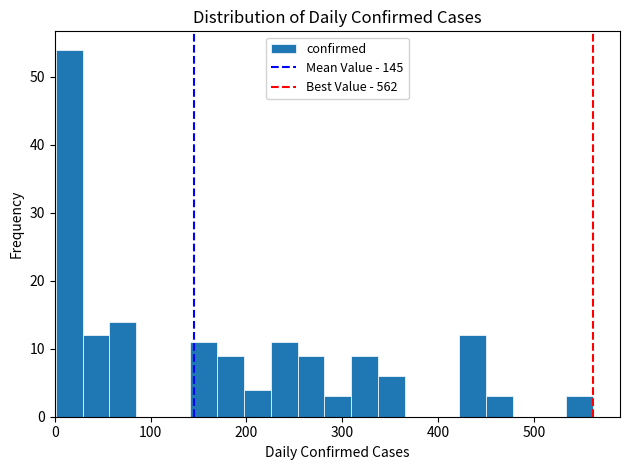

Read against the x-axis, roughly where is the centre of the tallest bar?

20